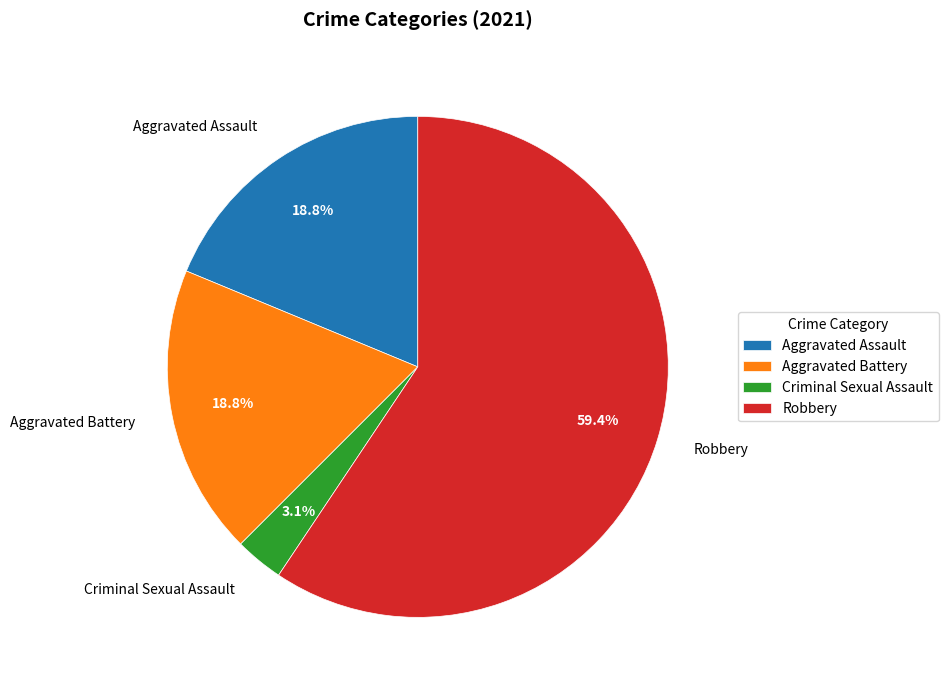

To the nearest percent, what is the combined percentage of Aggravated Assault and Robbery?

78%